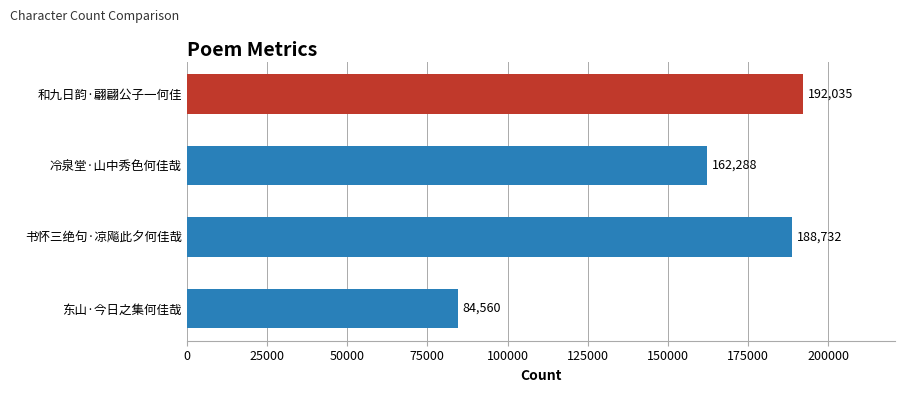

Is it true that the value at 冷泉堂·山中秀色何佳哉 is 162288?

True